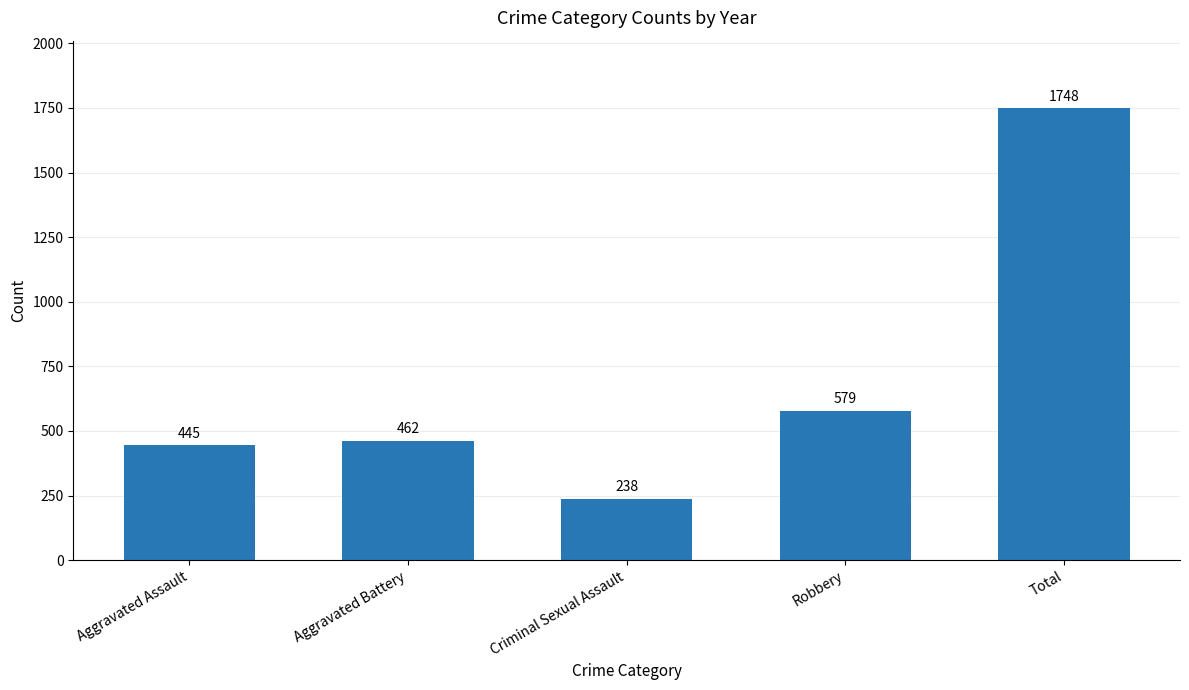

The chart shows a value of 462 at Aggravated Battery. True or false?

True